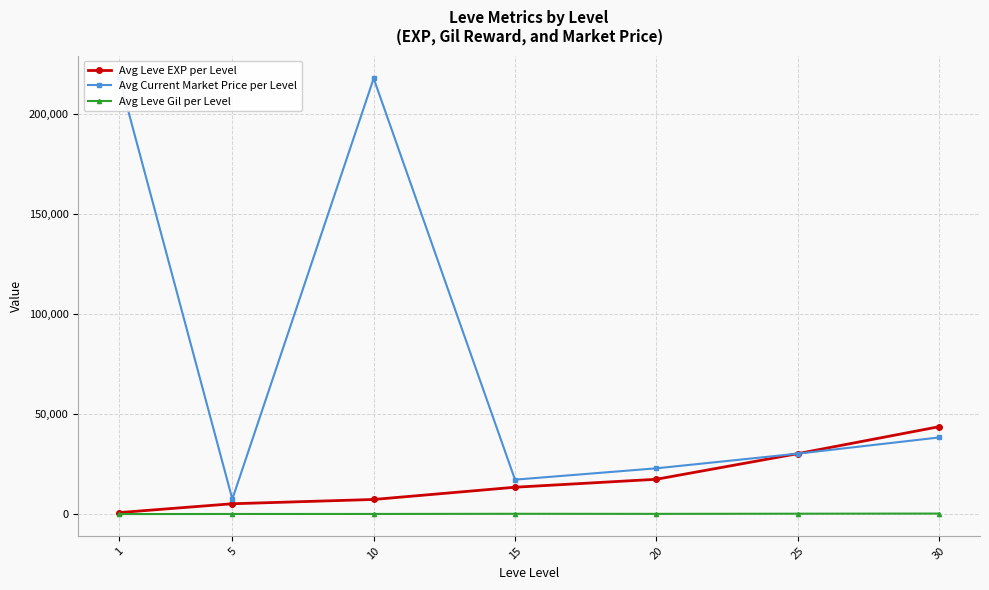

How many data points in Avg Leve Gil per Level are above 214?

4